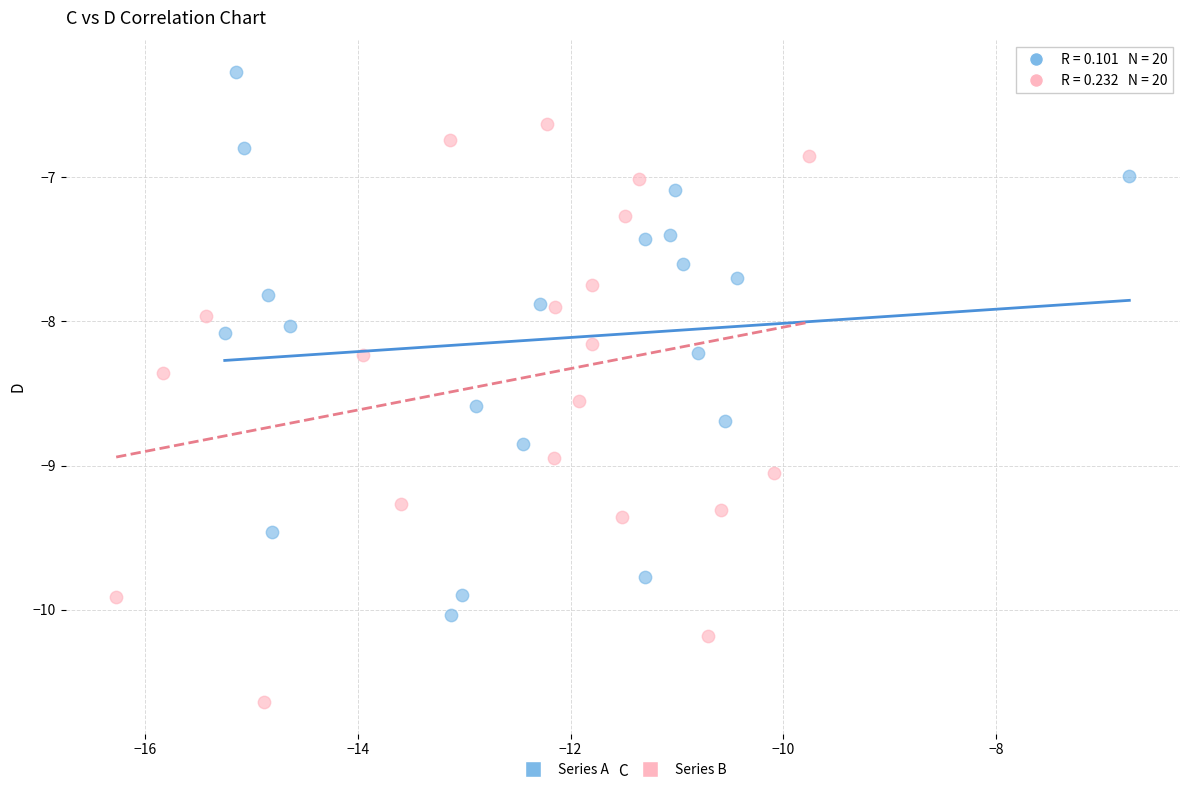

What are all the series names shown in the legend?

Series A, Series B